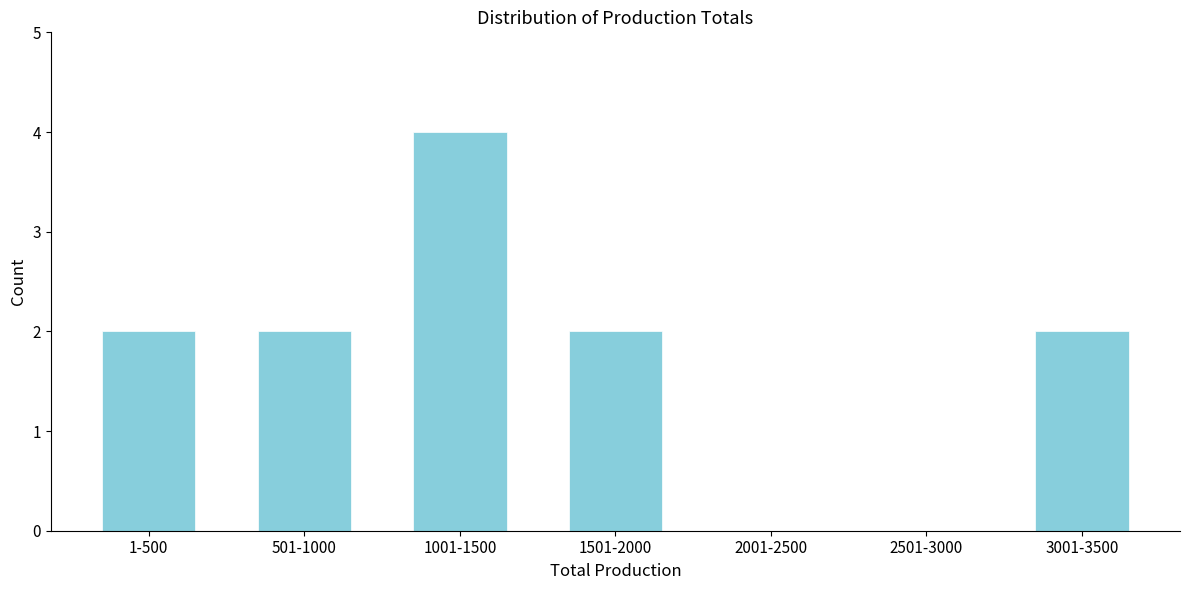

Reading left to right, transcribe all the data shown in this chart.

1-500=2	501-1000=2	1001-1500=4	1501-2000=2	2001-2500=0	2501-3000=0	3001-3500=2